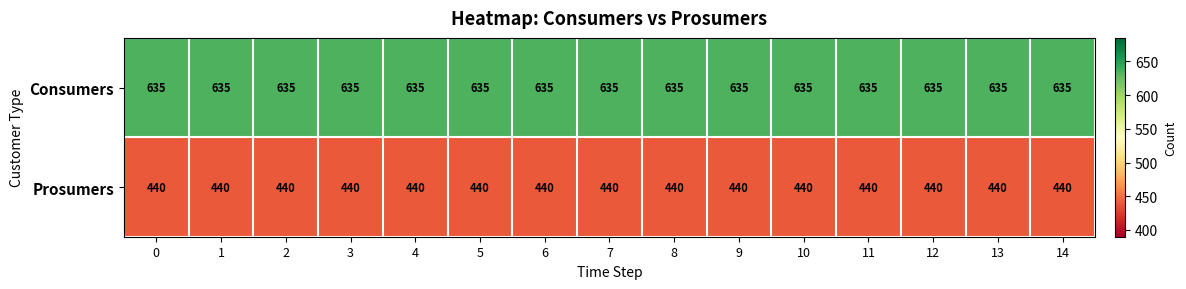

True or false: Prosumers has a value of 726 at 5.

False